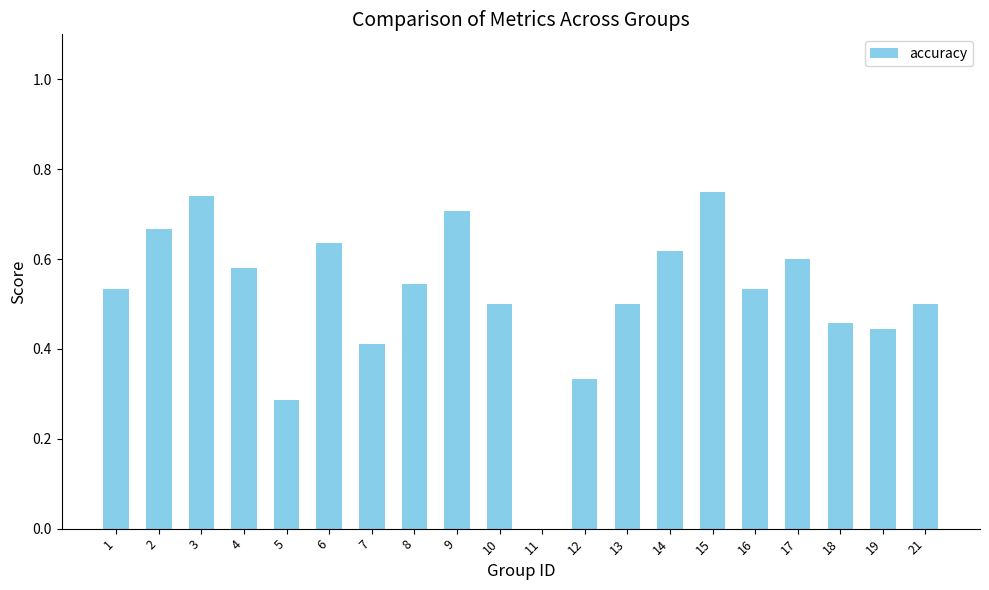

The chart shows a value of 0.7 at 7. True or false?

False